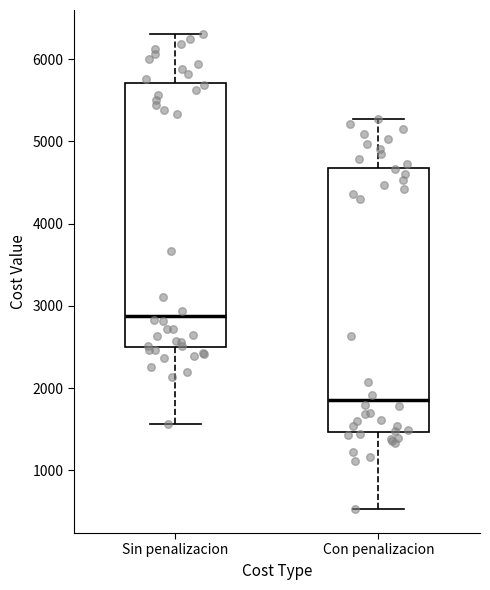

Where does the upper whisker of the box for Sin penalizacion end on the y-axis? The values are not printed on the chart, so give them approximately, as read against the axis.

6300